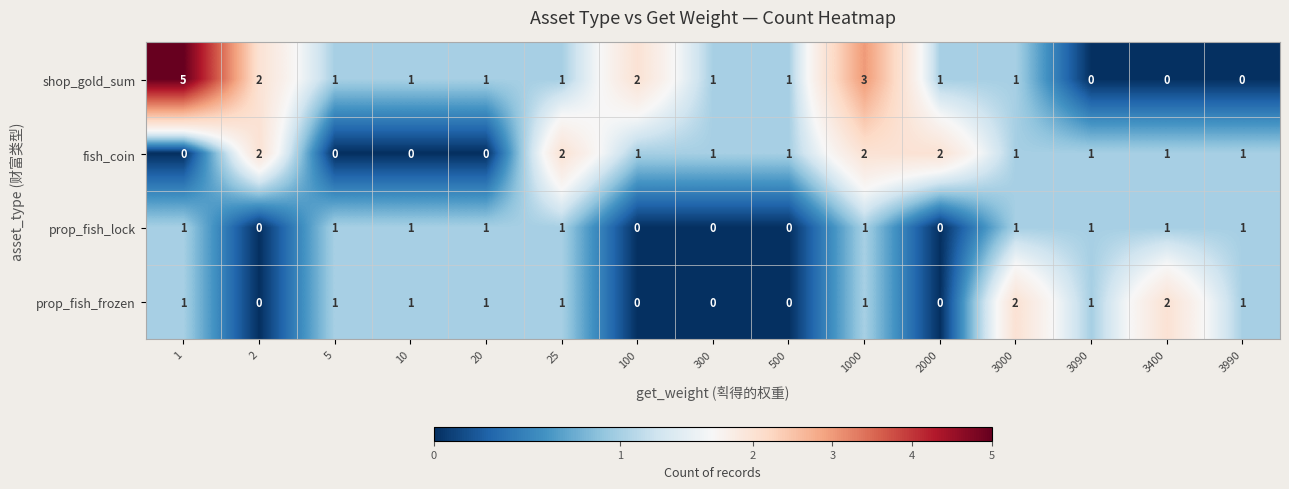

Is it true that shop_gold_sum equals 1 at 25?

True